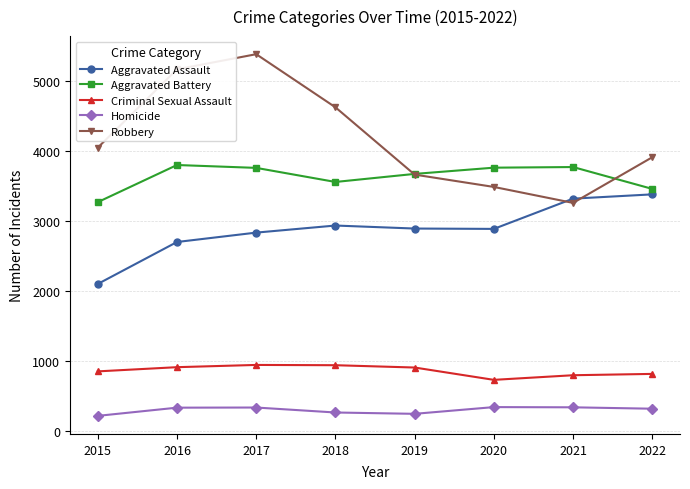

Rank the series by their maximum value, from lowest to highest.

Homicide, Criminal Sexual Assault, Aggravated Assault, Aggravated Battery, Robbery